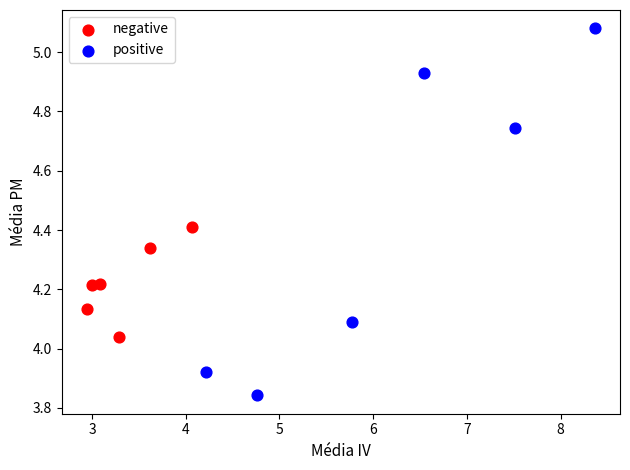

What are all the series names shown in the legend?

negative, positive